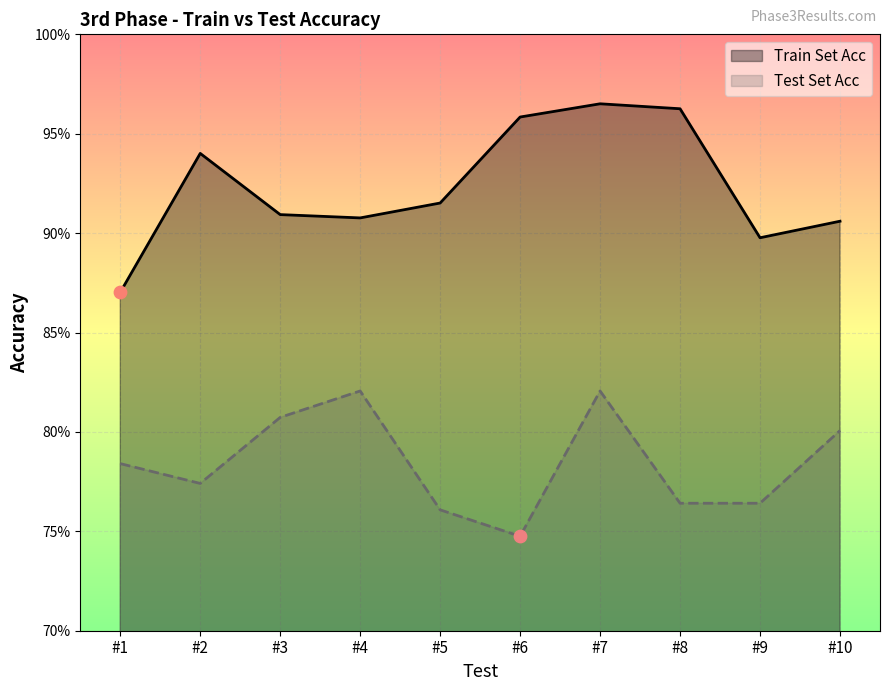

Is the value of Test Set Acc at #5 greater than the value of Train Set Acc at #1?

No